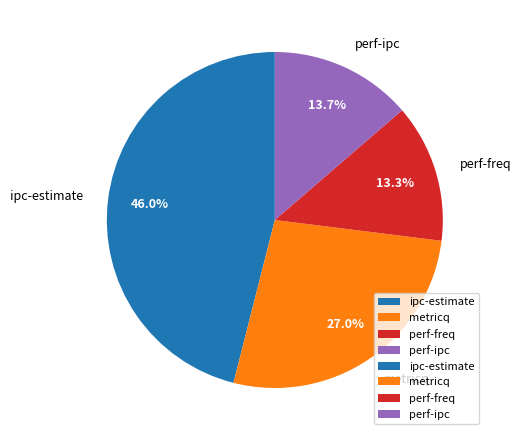

Between metricq and perf-freq, which is larger?

metricq